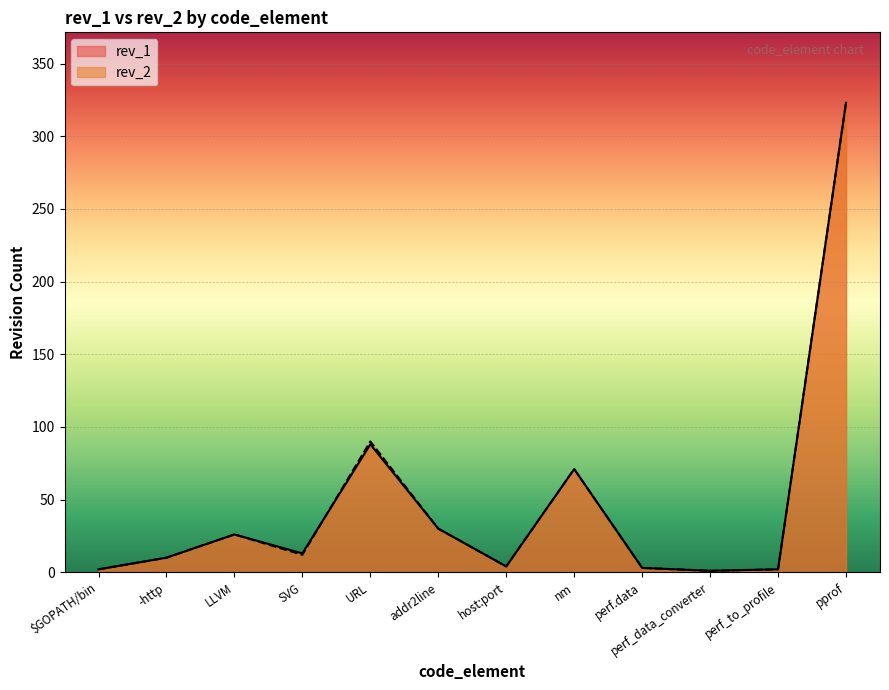

The value of rev_2 at perf_to_profile is 3. True or false?

False